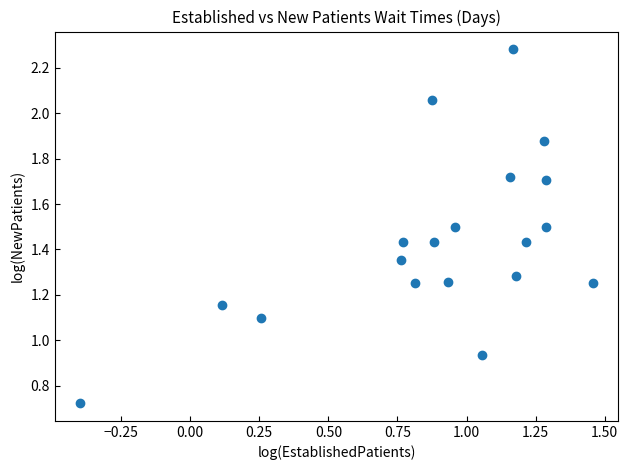

What is the range of Y values (max minus min)?

1.6